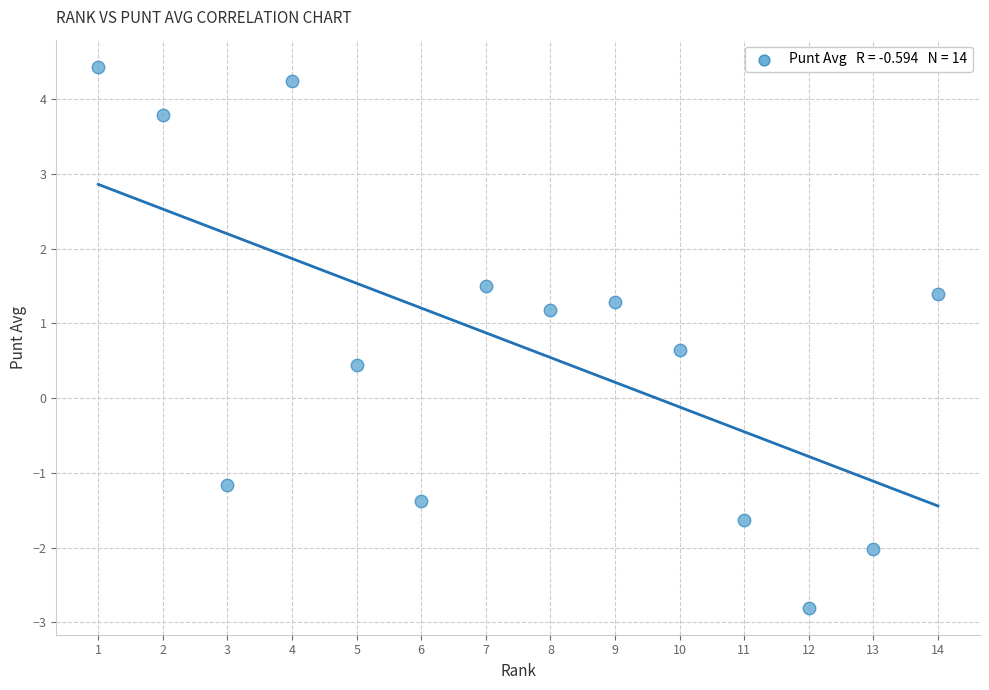

What Y value in the scatter plot is closest to 0?

0.4